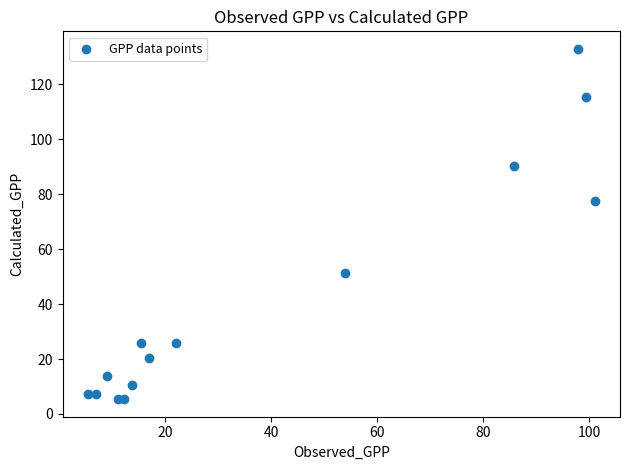

What is the range of X values (max minus min)?

95.7